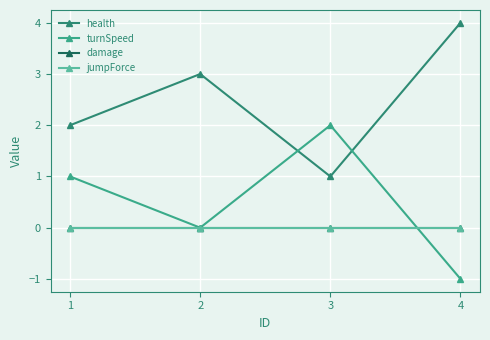

At which category is the sum across all series the highest?

1